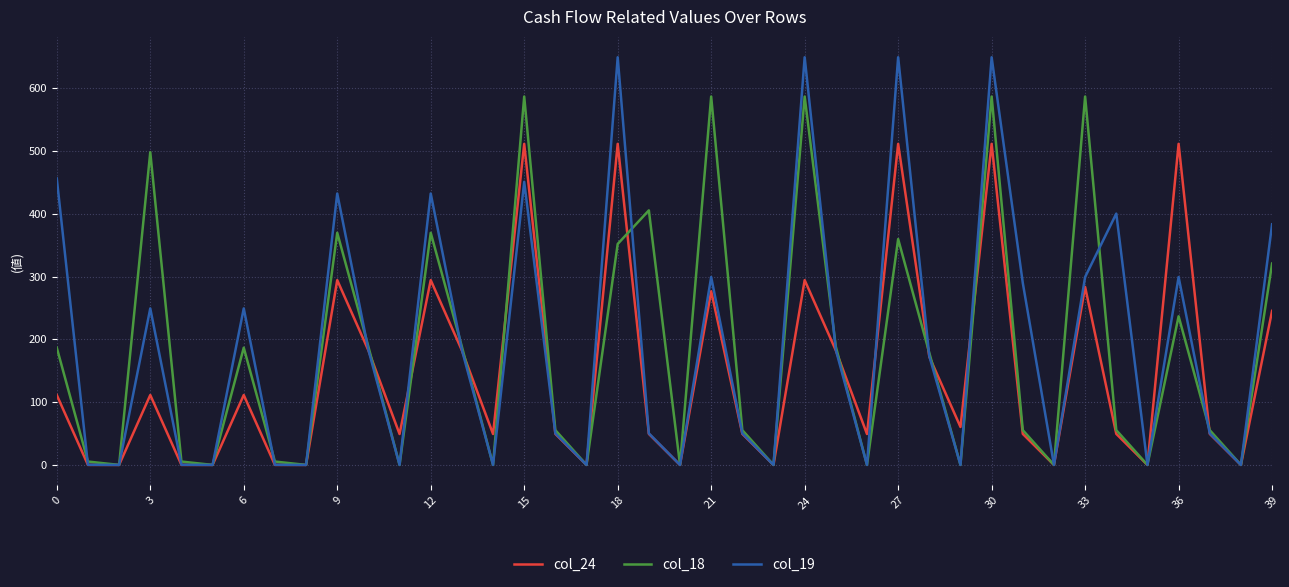

What are all the series names shown in the legend?

col_24, col_18, col_19